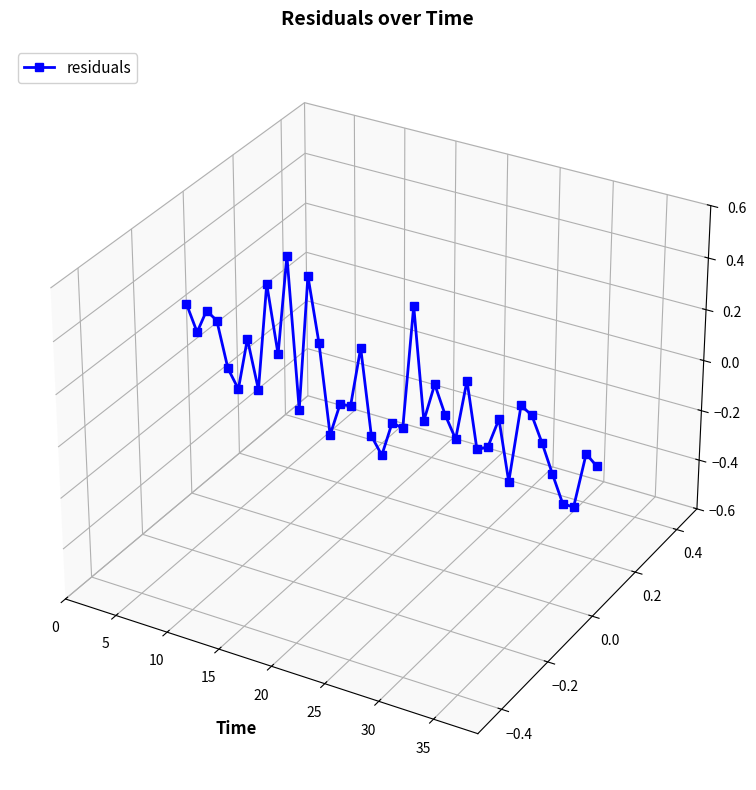

How many points are higher than both their immediate neighbors (excluding endpoints)?

14